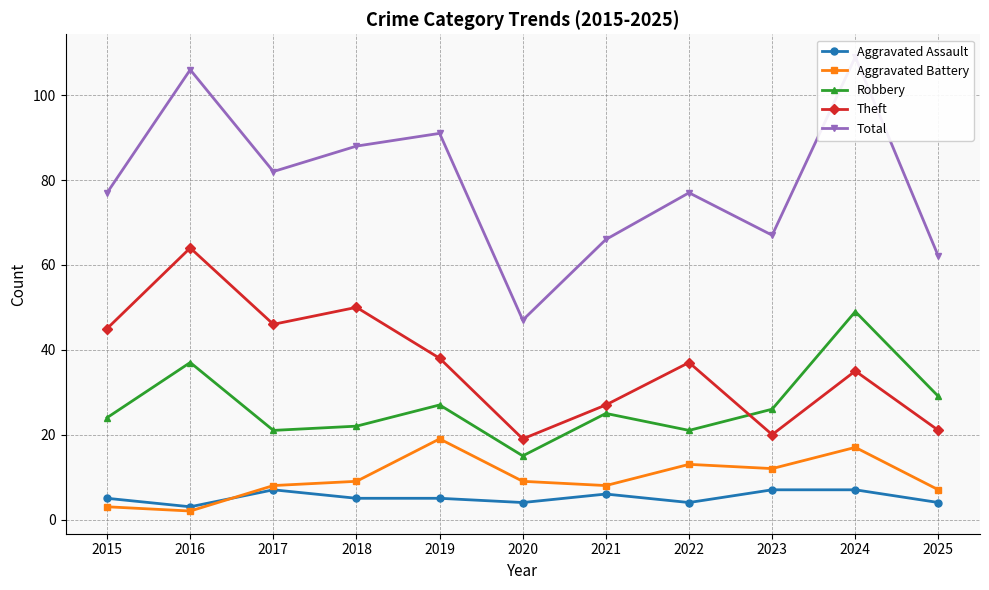

Rank the series by their maximum value, from highest to lowest.

Total, Theft, Robbery, Aggravated Battery, Aggravated Assault